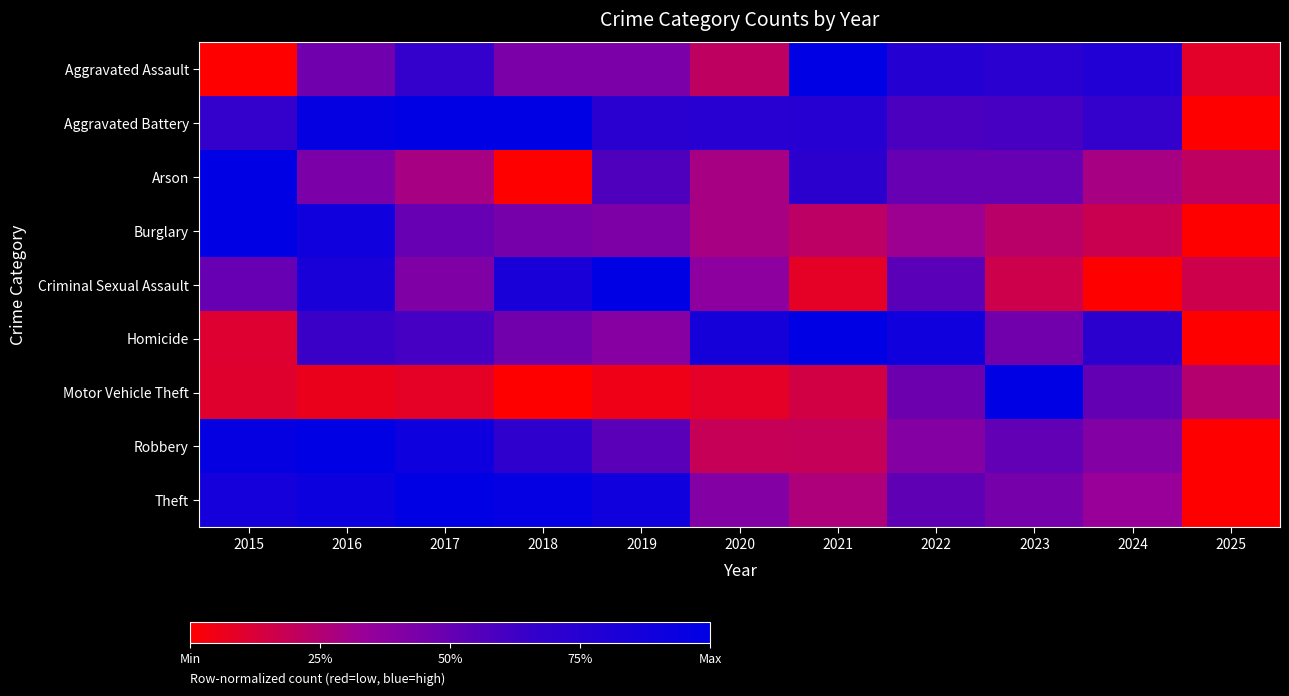

What is the spread (max minus min) of values at 2023?

0.8